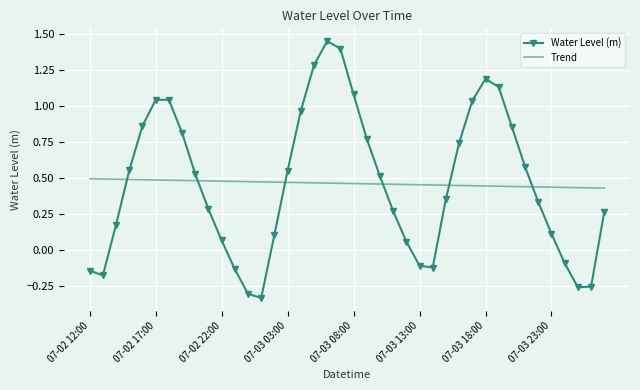

Rank the series by their maximum value, from lowest to highest.

Trend, Water Level (m)